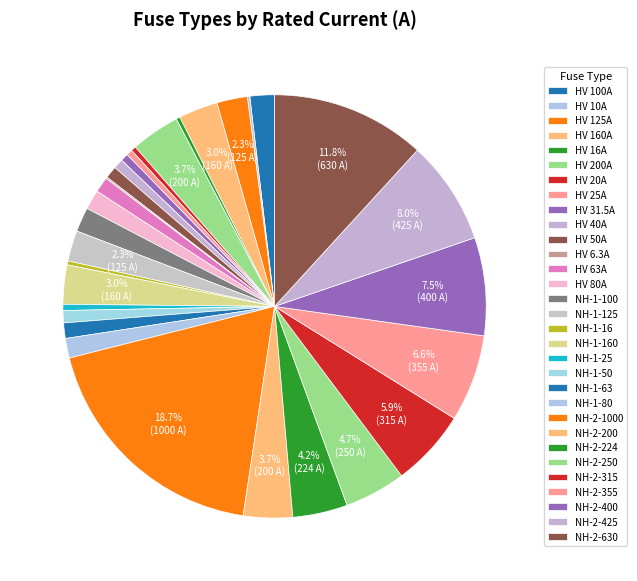

True or false: NH-2-200 accounts for 4% of the total.

True